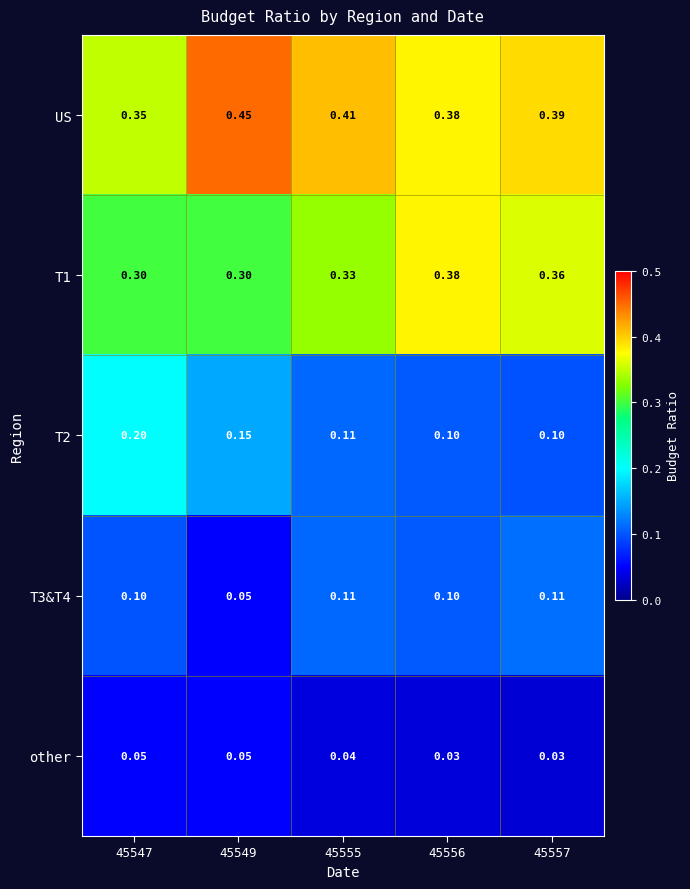

Is the value of T1 at 45547 greater than the value of other at 45547?

Yes